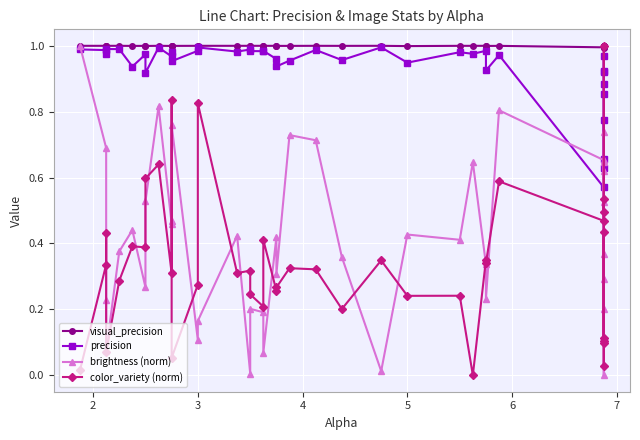

Which series has the largest range (max minus min)?

brightness (norm)